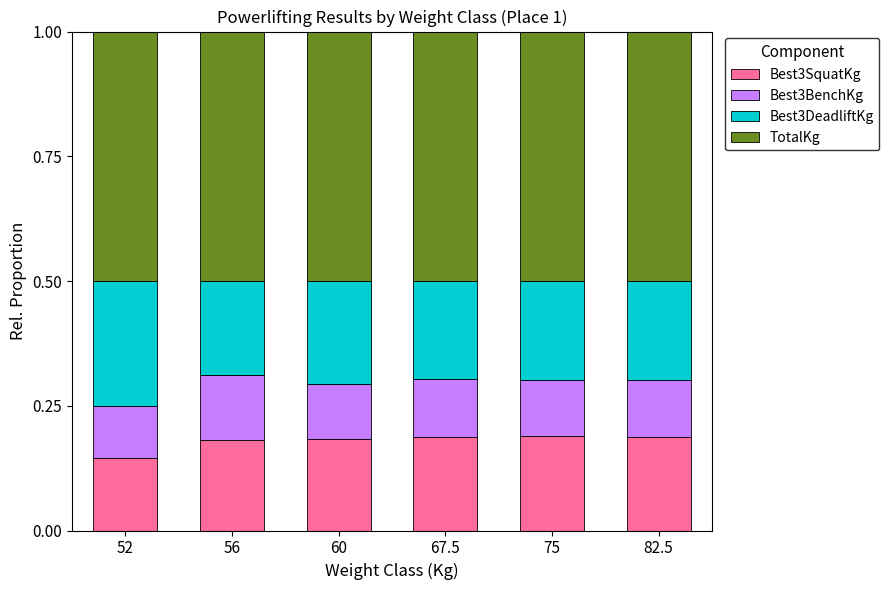

Which category has the lowest value in the Best3SquatKg series?

52